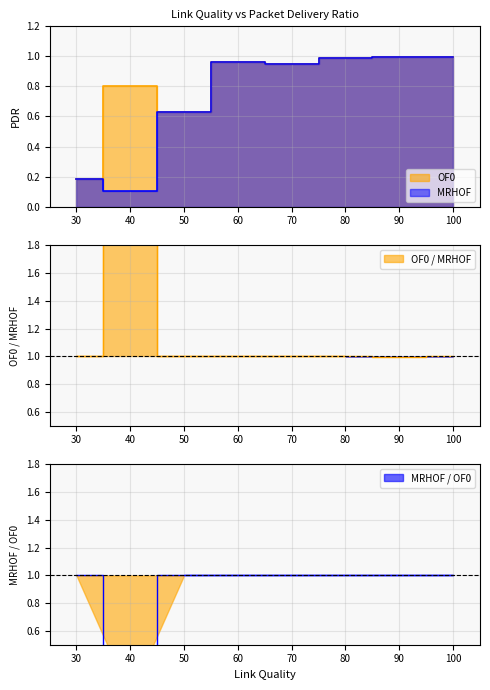

True or false: MRHOF and OF0 intersect in this chart.

False